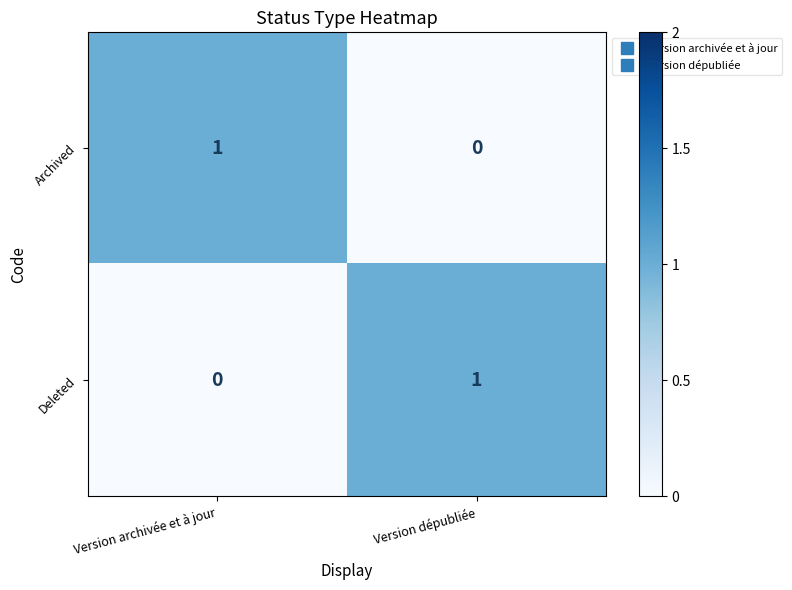

Rank the categories by Archived value from lowest to highest.

Version dépubliée, Version archivée et à jour